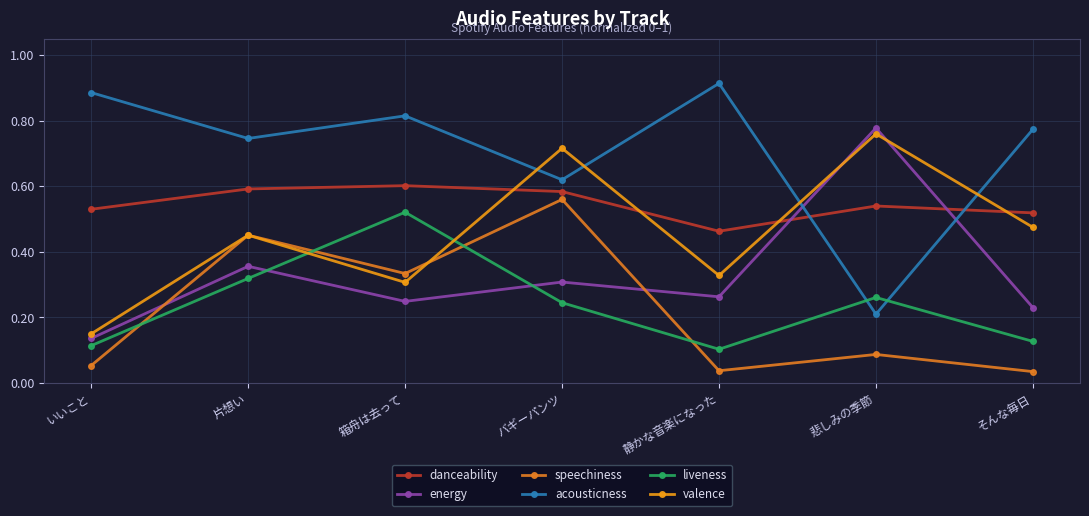

What is the lowest value of the energy series?

0.1